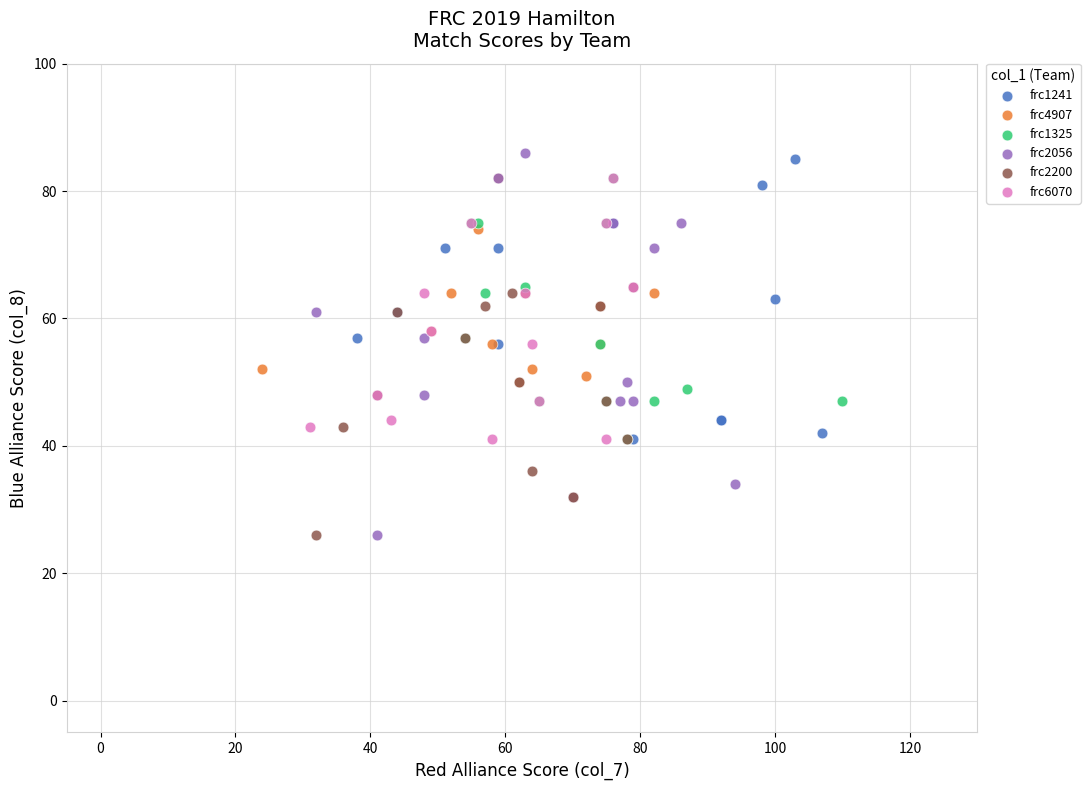

Which series reaches the maximum Y coordinate?

frc2056